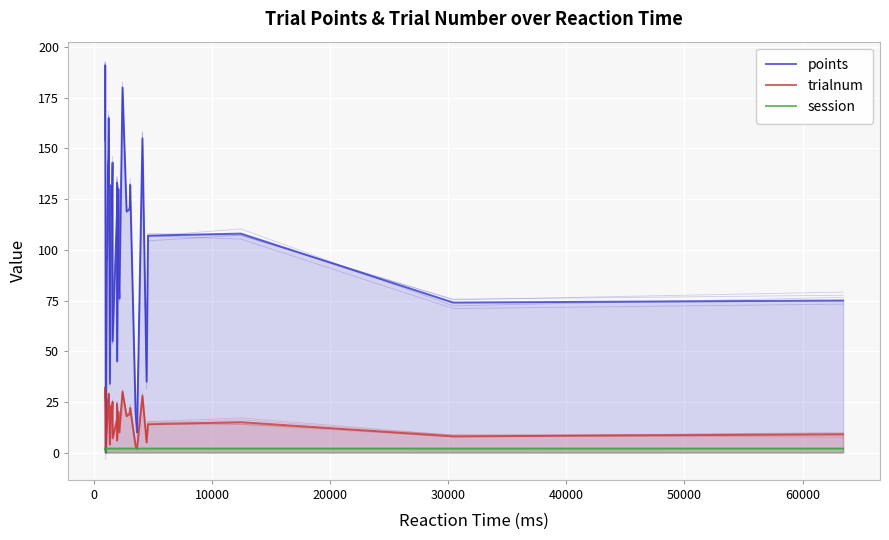

How many intersections are there between points and trialnum?

2